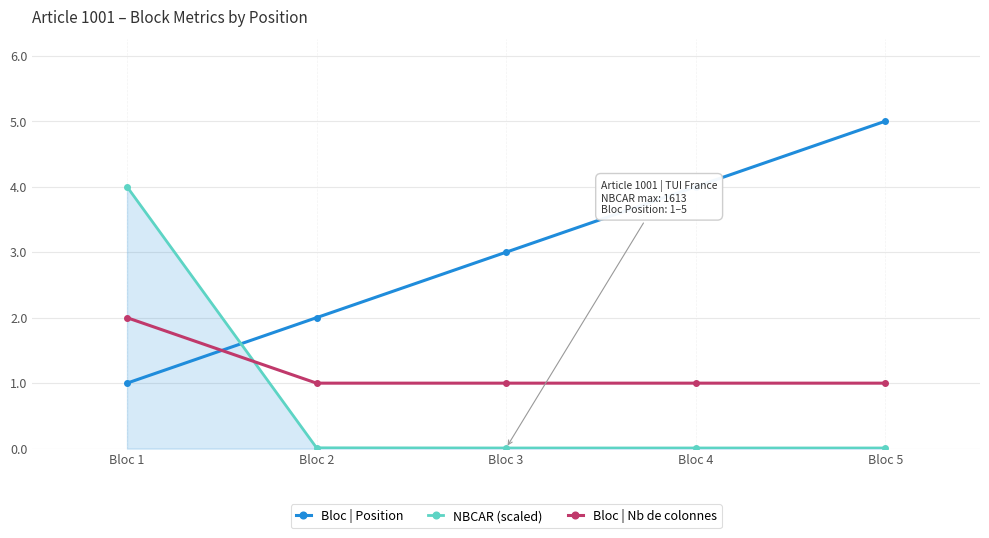

Between Bloc 1 and Bloc 4, which series saw the biggest shift?

NBCAR (scaled)